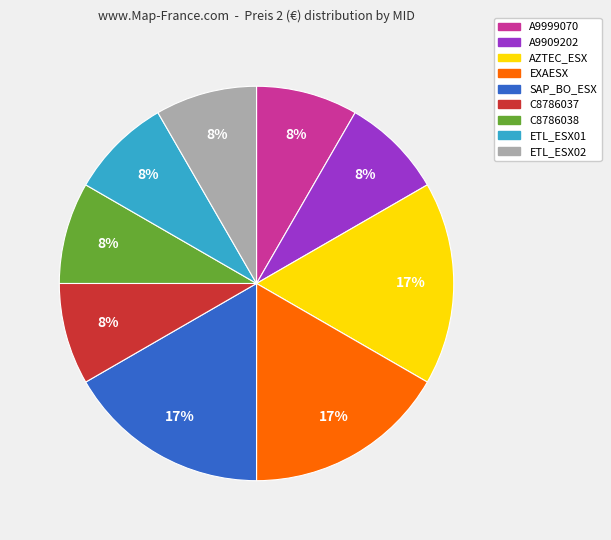

Does EXAESX account for over 50% of the chart?

No